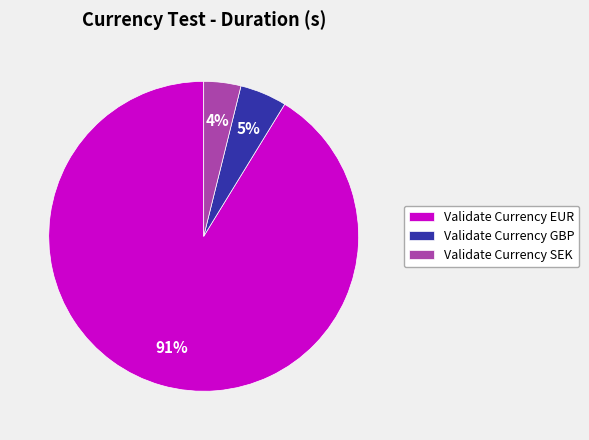

To the nearest percent, what portion does Validate Currency SEK represent?

4%